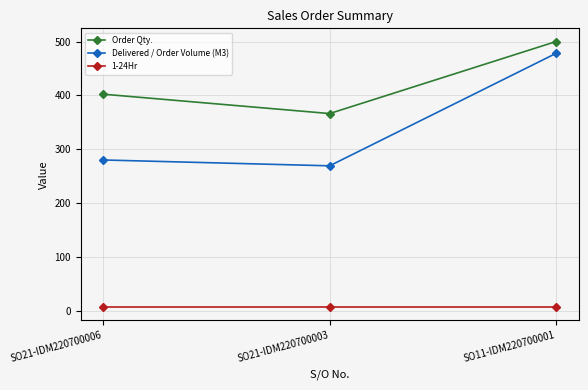

What position from the left is SO11-IDM220700001?

3